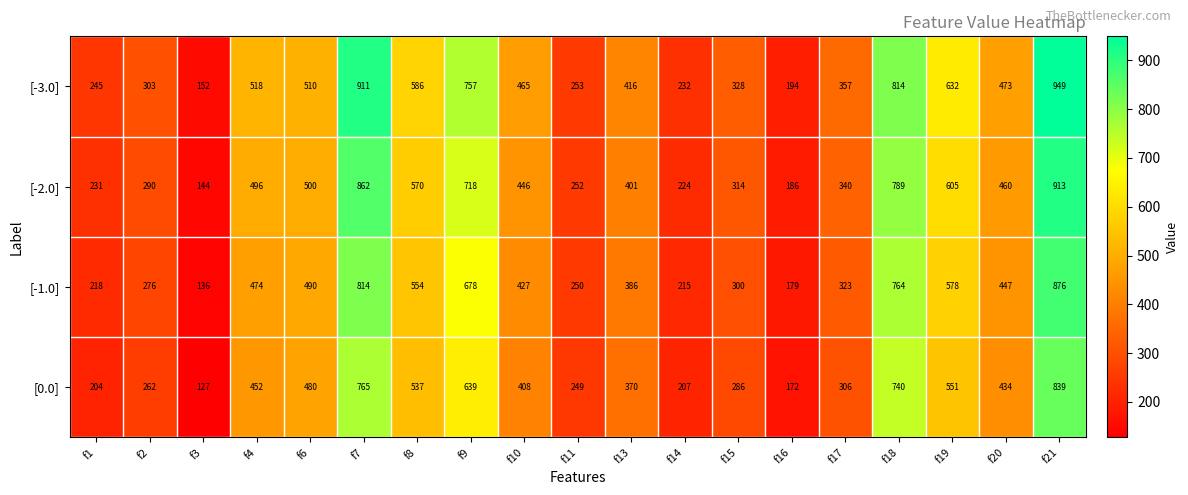

Where is [0.0] nearest to the value 483?

f6